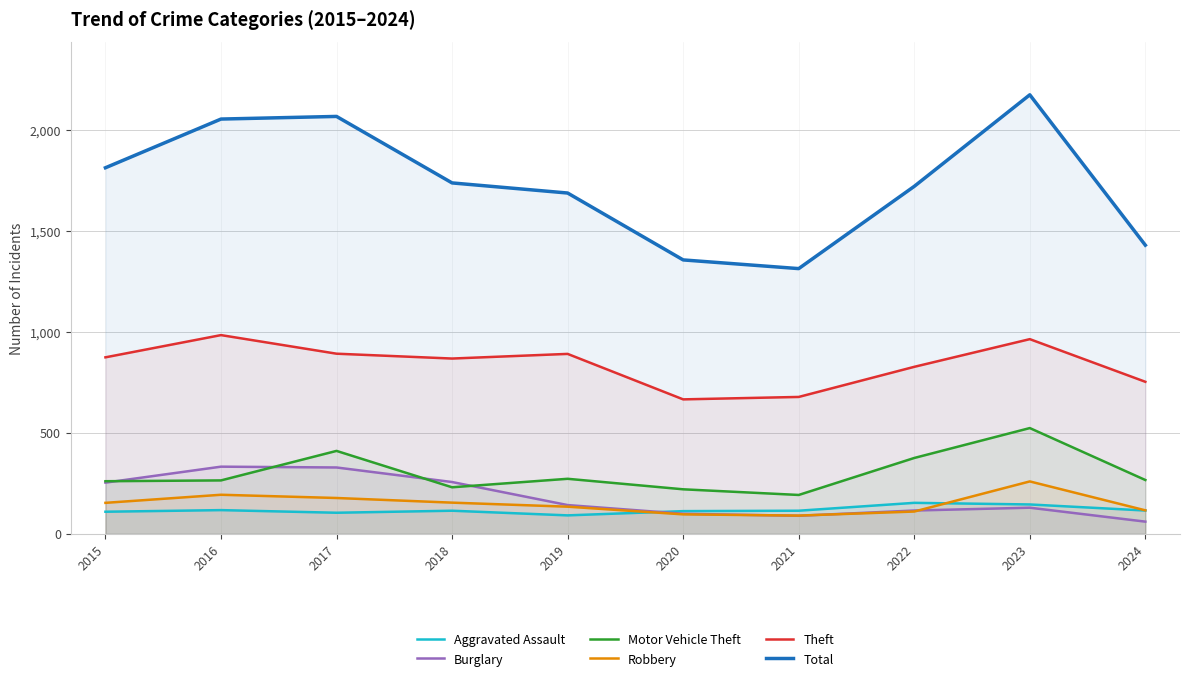

How many categories are shown in the chart?

10